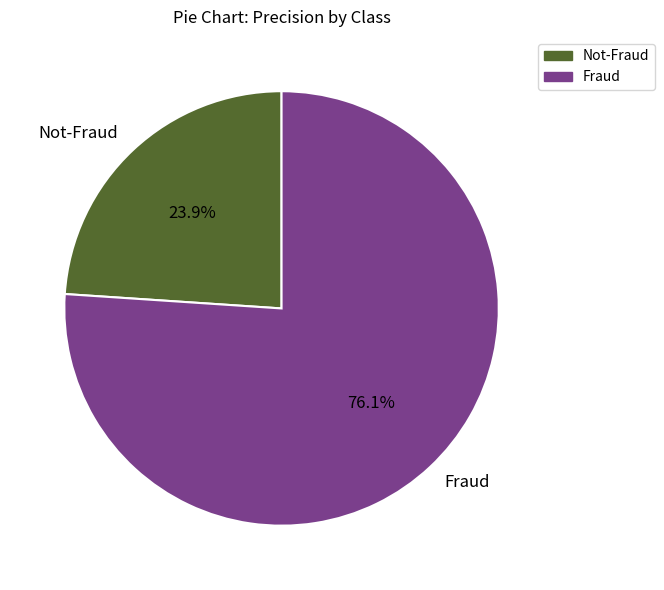

Is it true that Fraud is 76% of the pie?

True